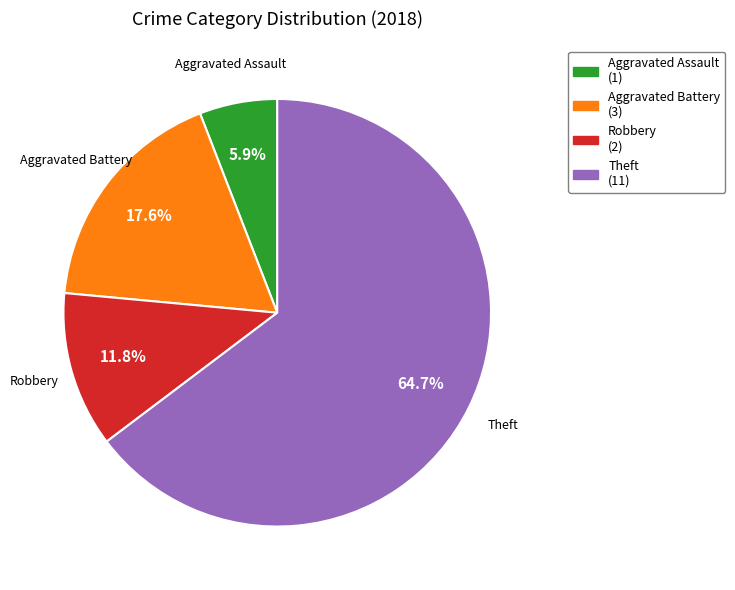

Is there a majority slice in this chart?

Yes